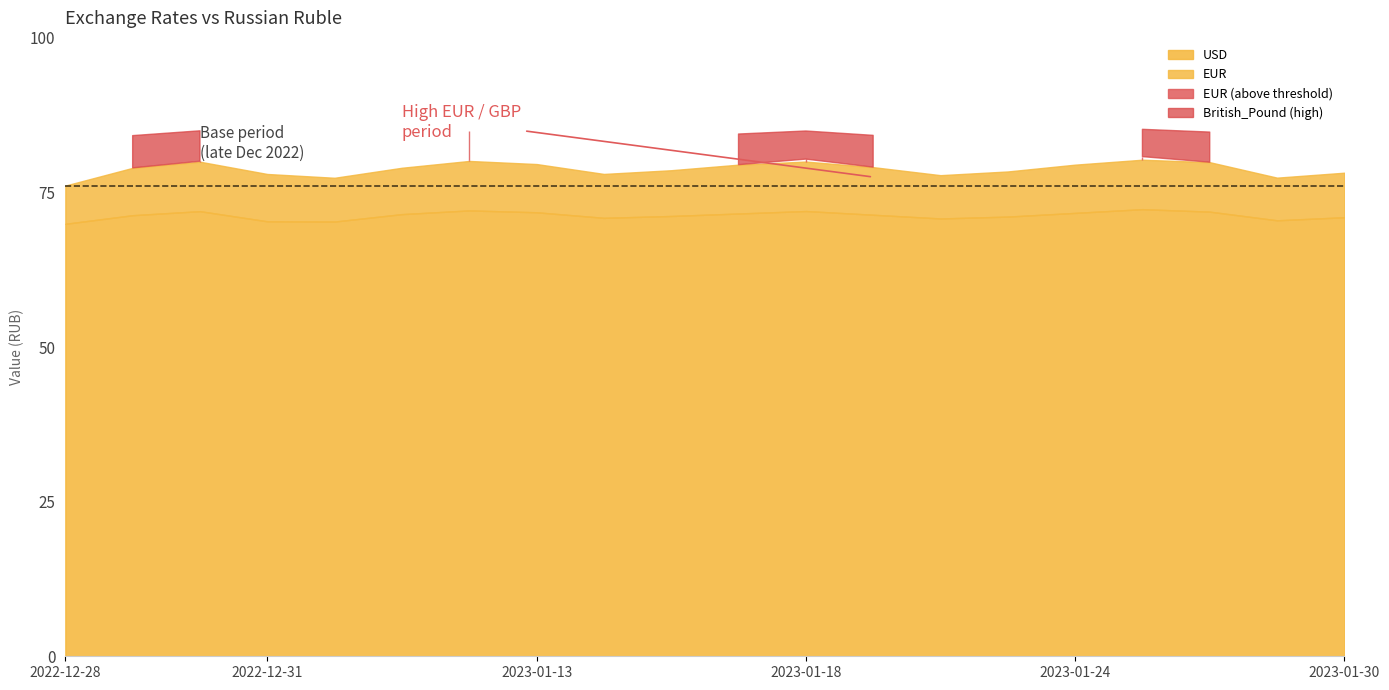

True or false: USD and Australian_Dollar intersect in this chart.

False